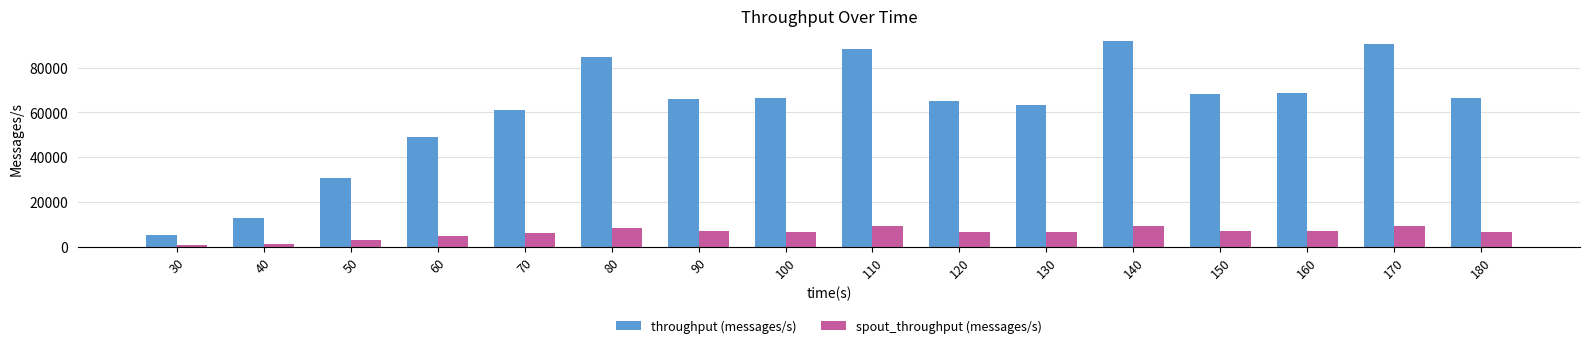

What is the difference between the maximum and second lowest values in the throughput (messages/s) series?

79094